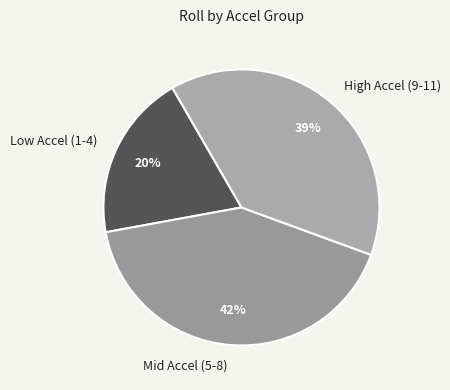

Is the sum of Mid Accel (5-8) and High Accel (9-11) greater than half?

Yes